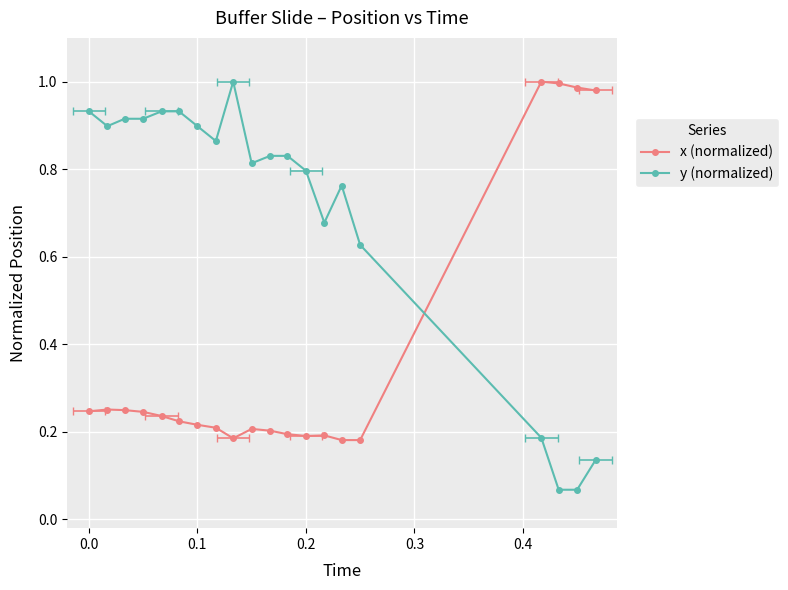

How many categories are shown in the chart?

20